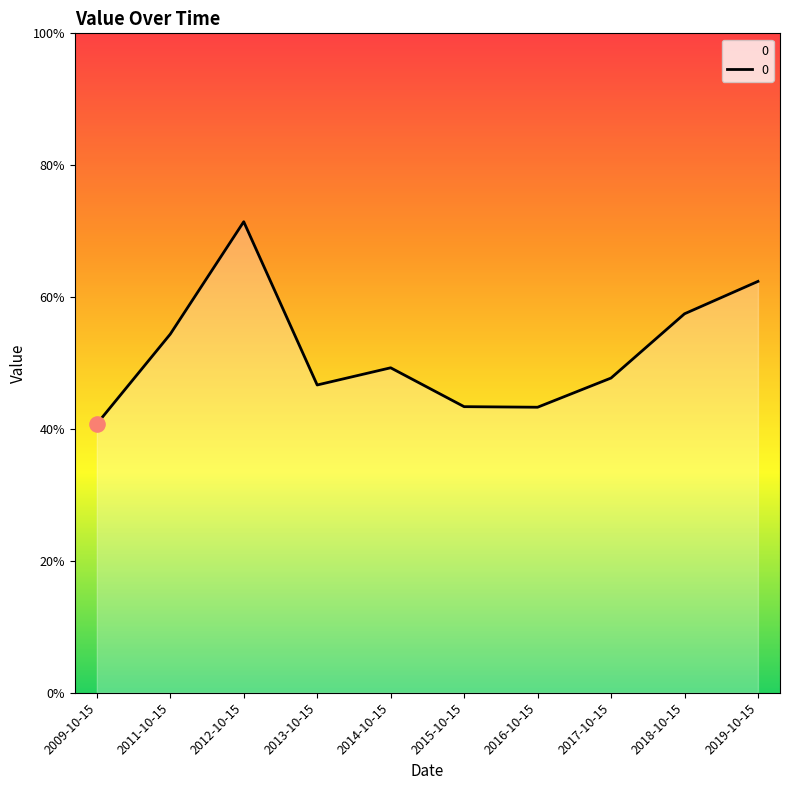

Does the chart have visible grid lines?

No